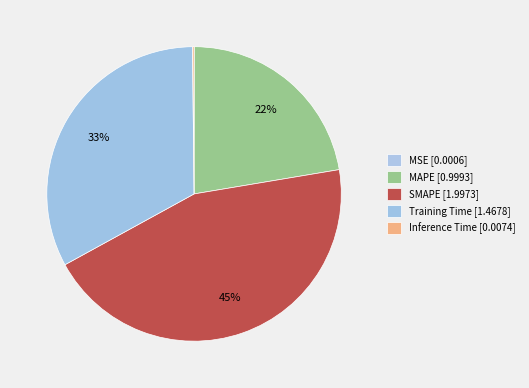

Does MAPE represent more than half of the total?

No